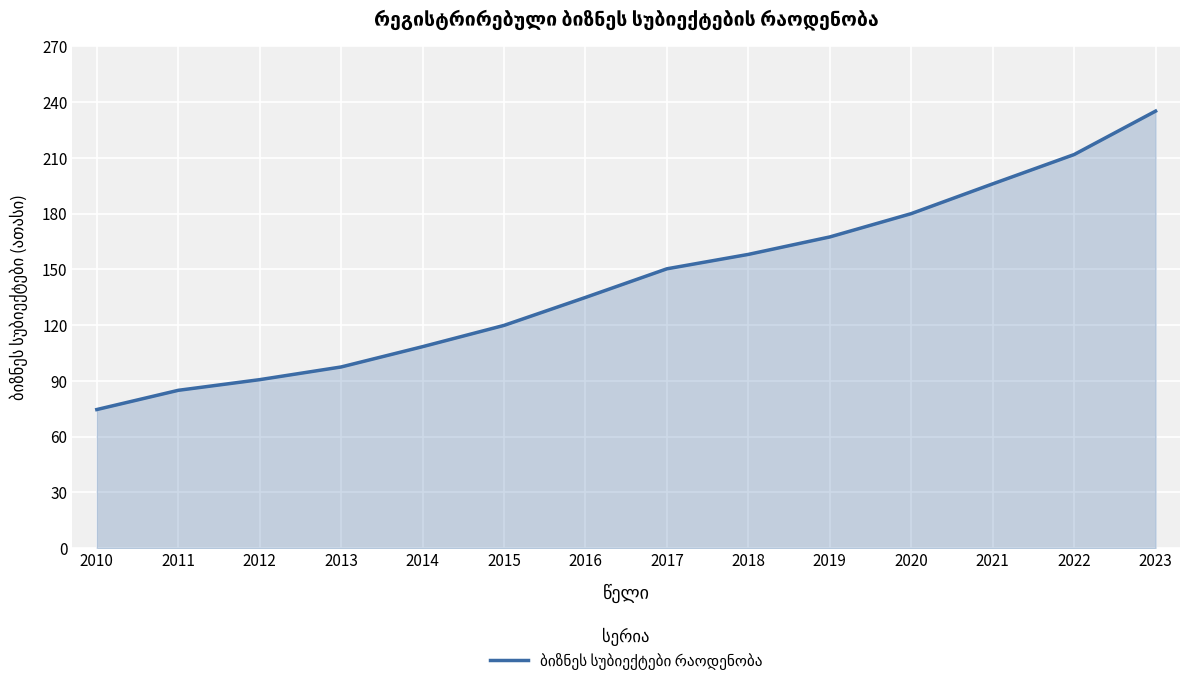

What is the change in value from 2017 to 2022?

+61.5